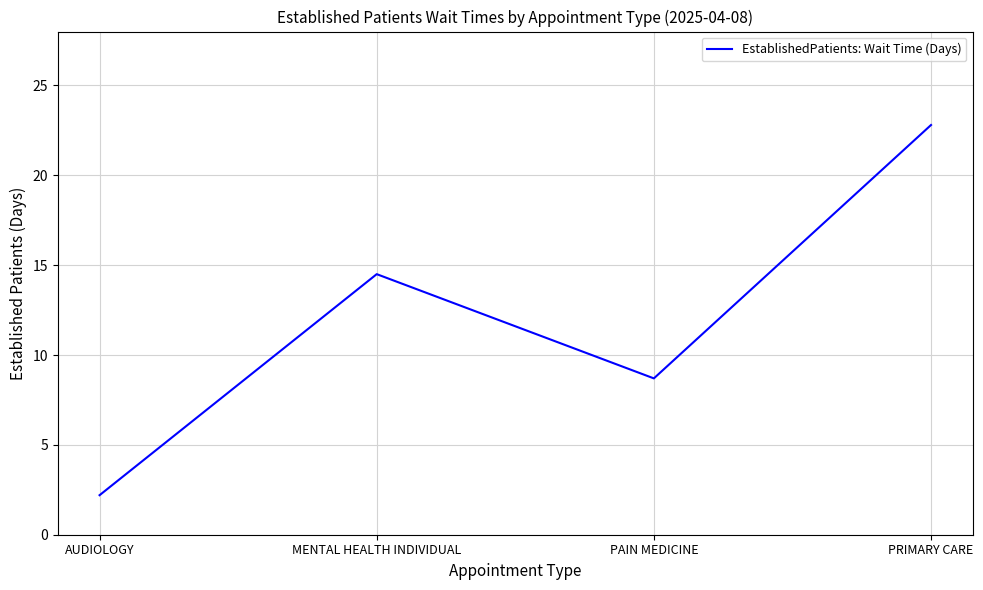

What is the greatest value displayed?

22.8